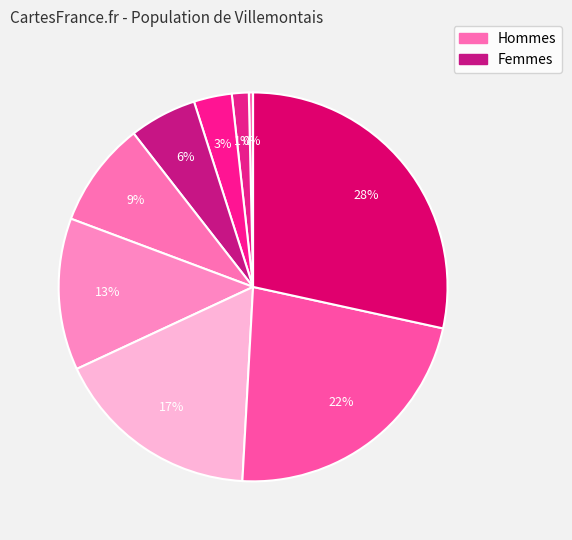

How many segments does this pie chart have?

9